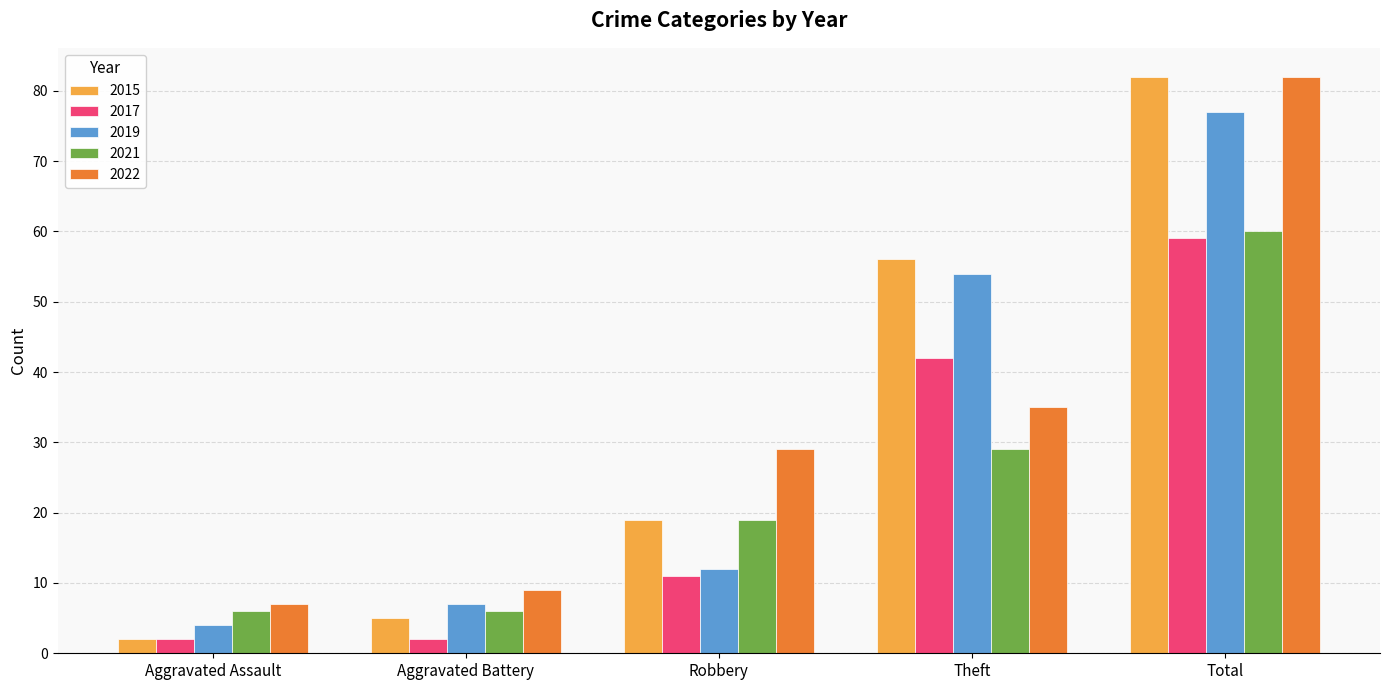

Which series has the largest range (max minus min)?

2015